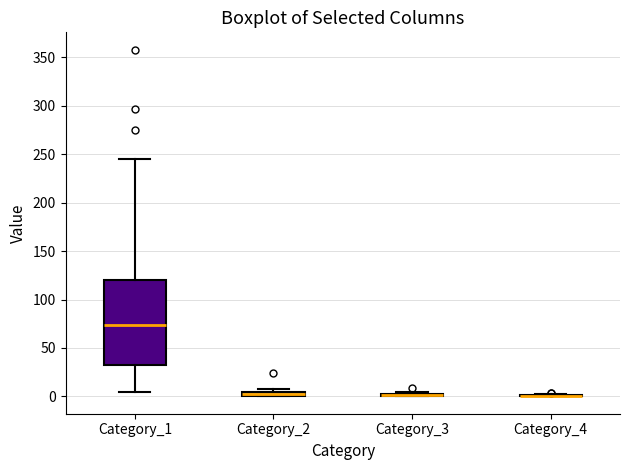

Where is the upper edge of the box for Category_1 on the y-axis? The values are not printed on the chart, so give them approximately, as read against the axis.

120